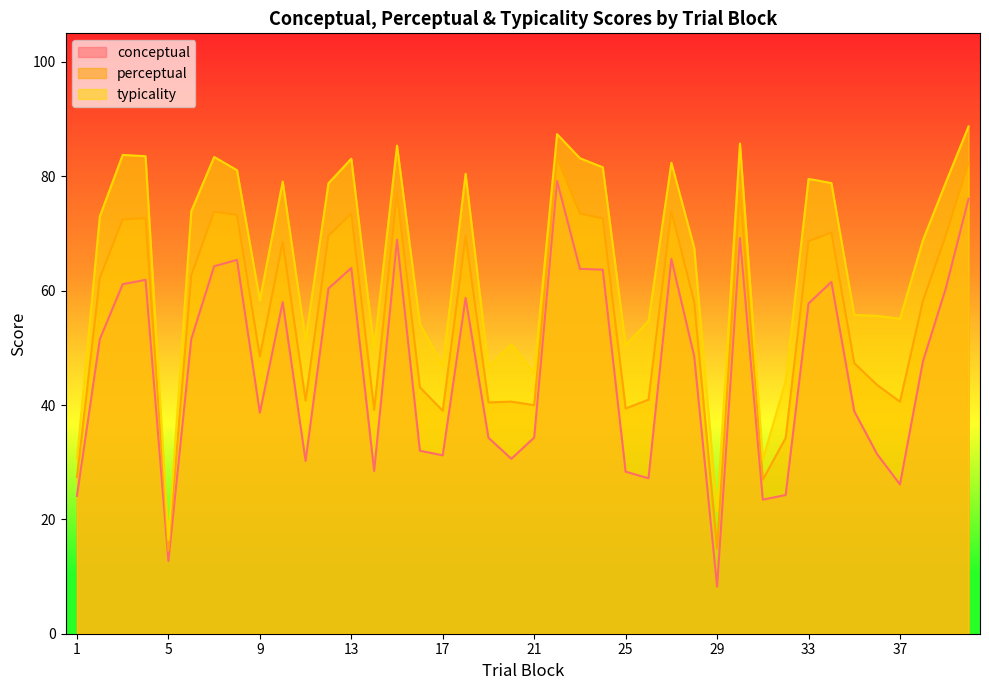

Is the value of typicality at 16 greater than the value of perceptual at 30?

No